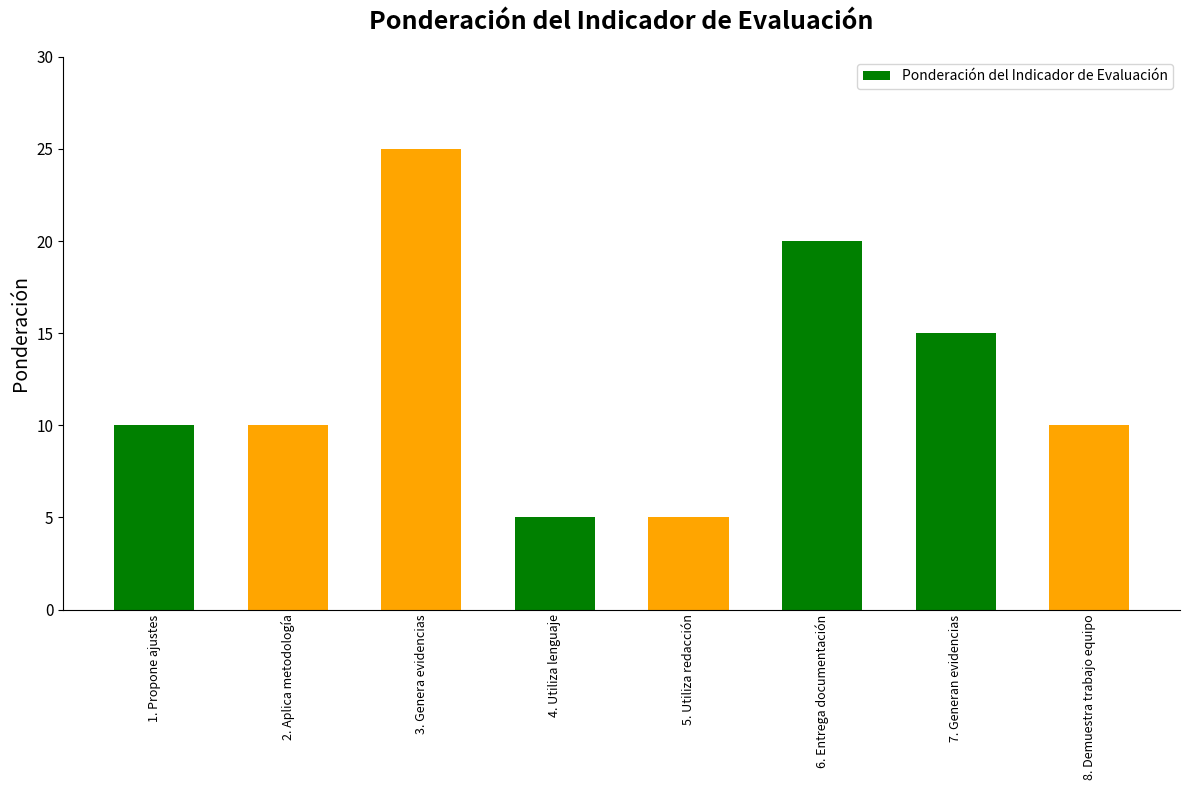

What is the label of the 1st bar from the right?

8. Demuestra trabajo equipo